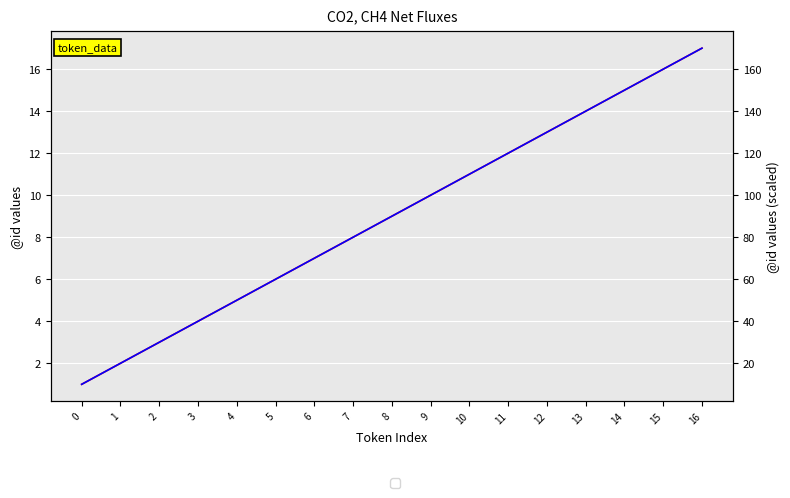

Reading left to right, extract all data points from this chart.

CO2: 0=1	1=2	2=3	3=4	4=5	5=6	6=7	7=8	8=9	9=10	10=11	11=12	12=13	13=14	14=15	15=16	16=17
CH4: 0=10	1=20	2=30	3=40	4=50	5=60	6=70	7=80	8=90	9=100	10=110	11=120	12=130	13=140	14=150	15=160	16=170